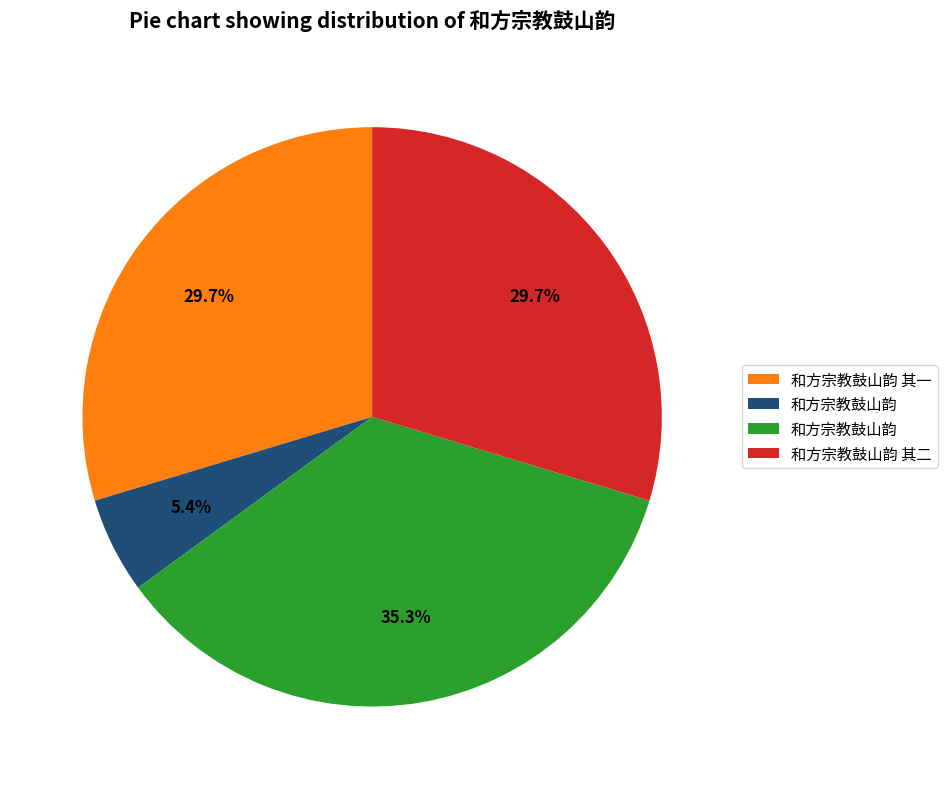

Is there a majority slice in this chart?

No